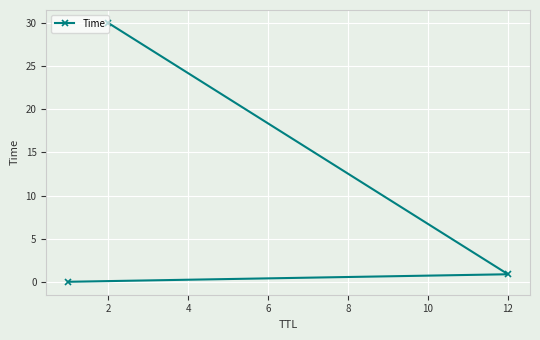

What is the change in value from 2 to 12?

-29.1